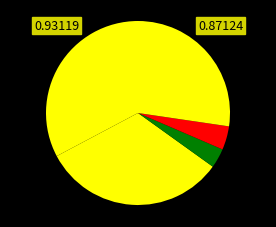

How many segments does this pie chart have?

5